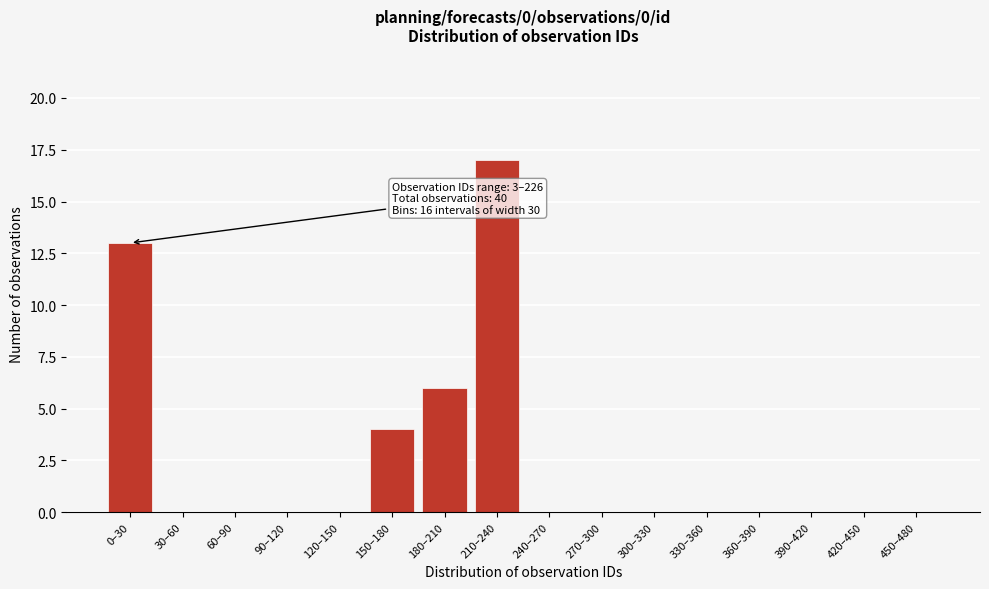

Reading left to right, transcribe all the data shown in this chart.

0–30=13	30–60=0	60–90=0	90–120=0	120–150=0	150–180=4	180–210=6	210–240=17	240–270=0	270–300=0	300–330=0	330–360=0	360–390=0	390–420=0	420–450=0	450–480=0